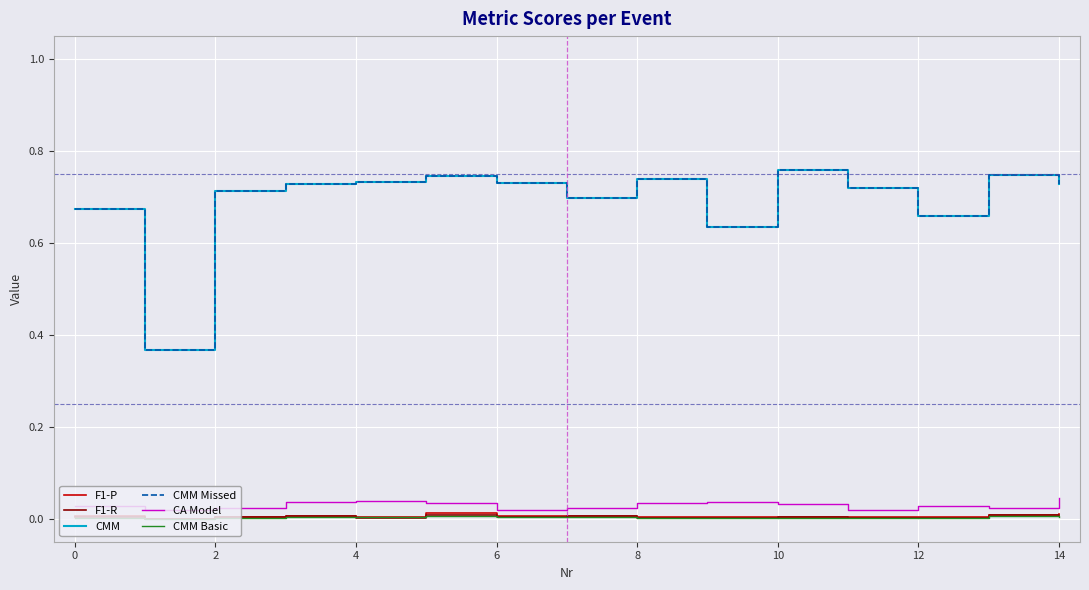

At how many categories does at least one series exceed 0?

15